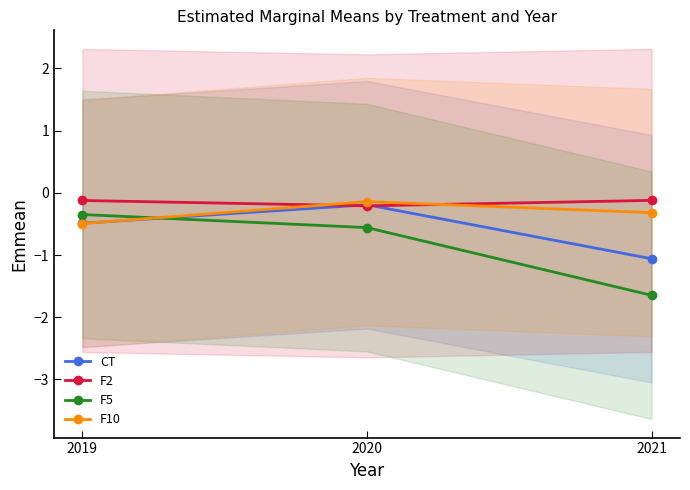

Which has a higher value, 2019 or 2020?

2020